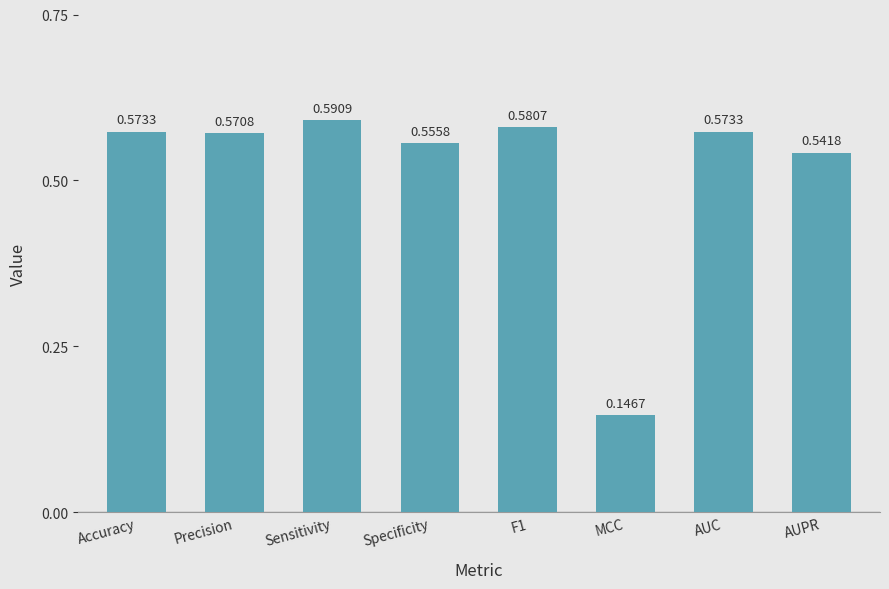

What is the difference between the values at MCC and Sensitivity?

0.4